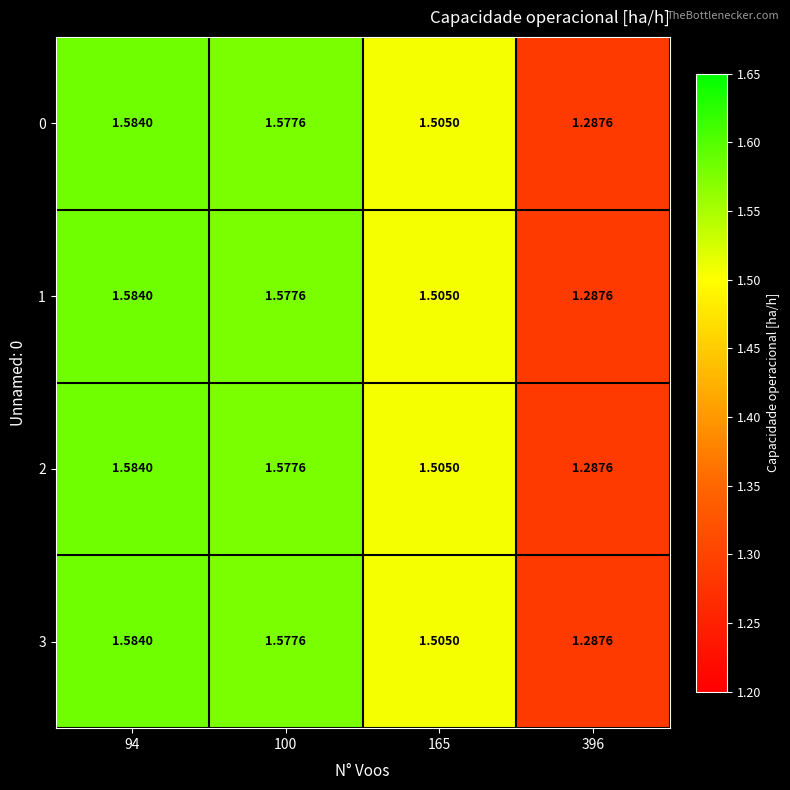

Is the value of 1 at 94 greater than the value of 3 at 100?

Yes